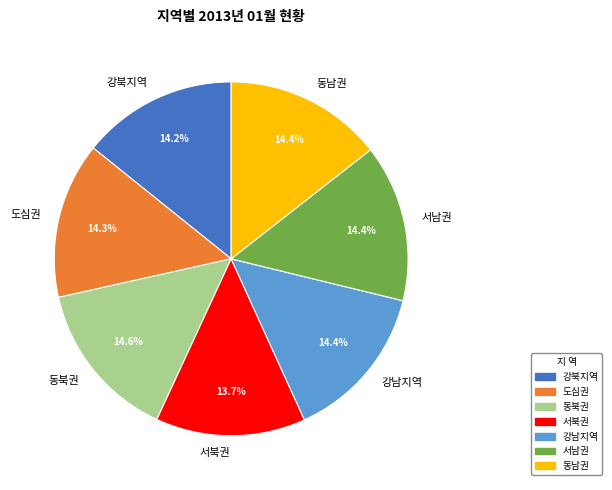

Do 도심권 and 동남권 together represent more than half of the pie?

No